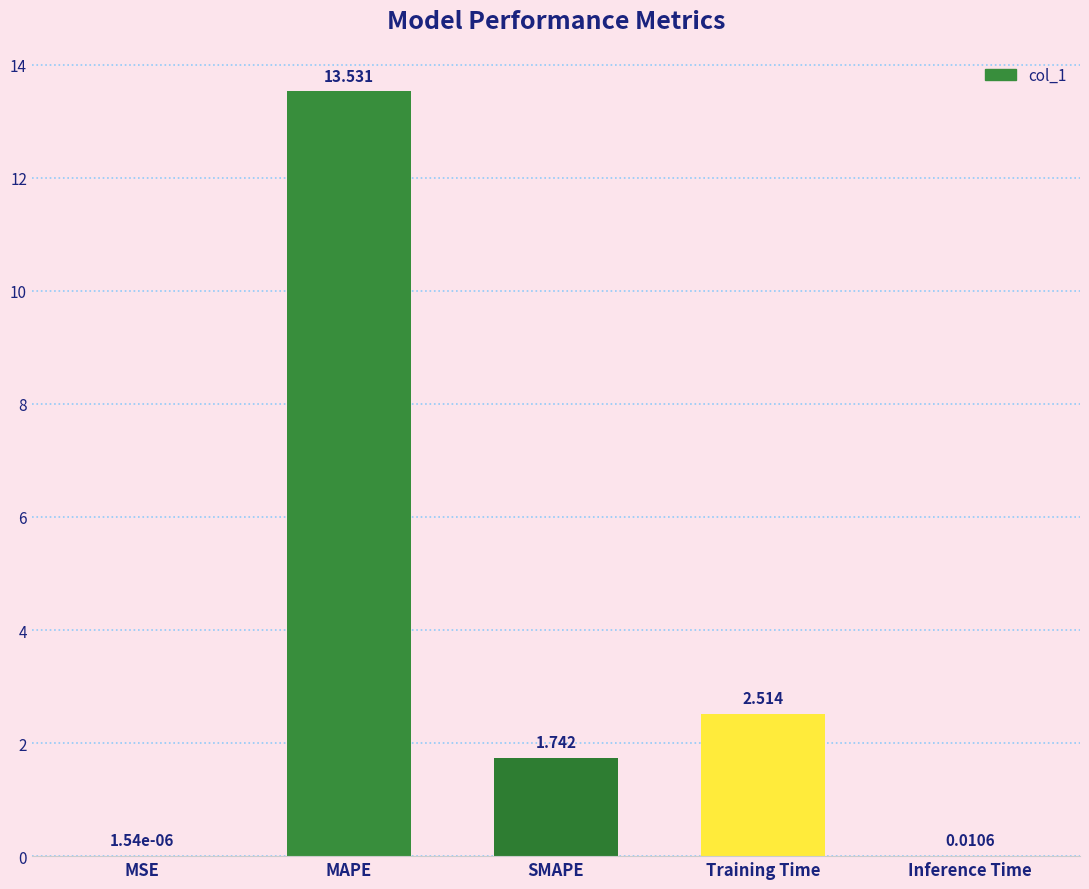

How many categories are shown in the chart?

5